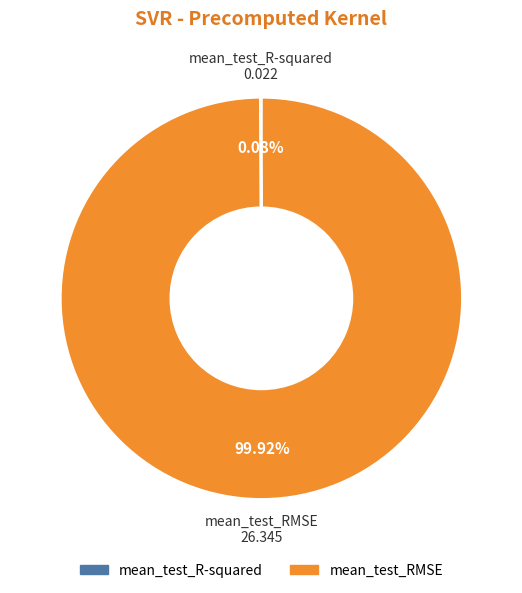

What is the largest slice in the pie chart?

mean_test_RMSE